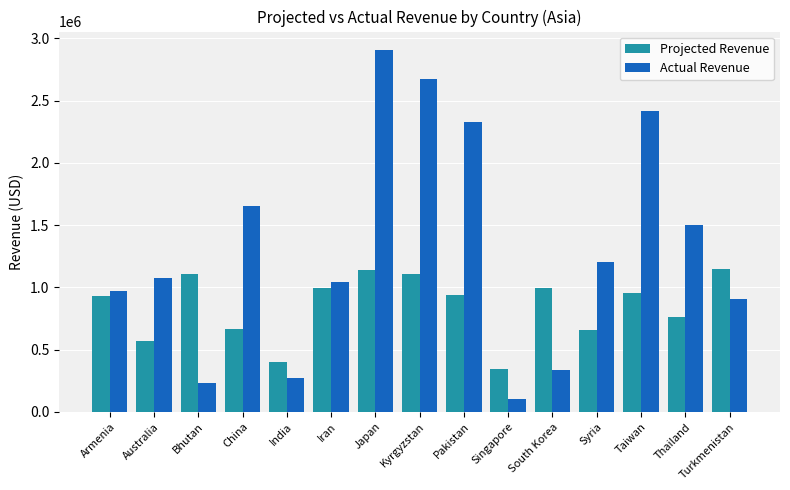

What is the total value across all series at Thailand?

2261785.7